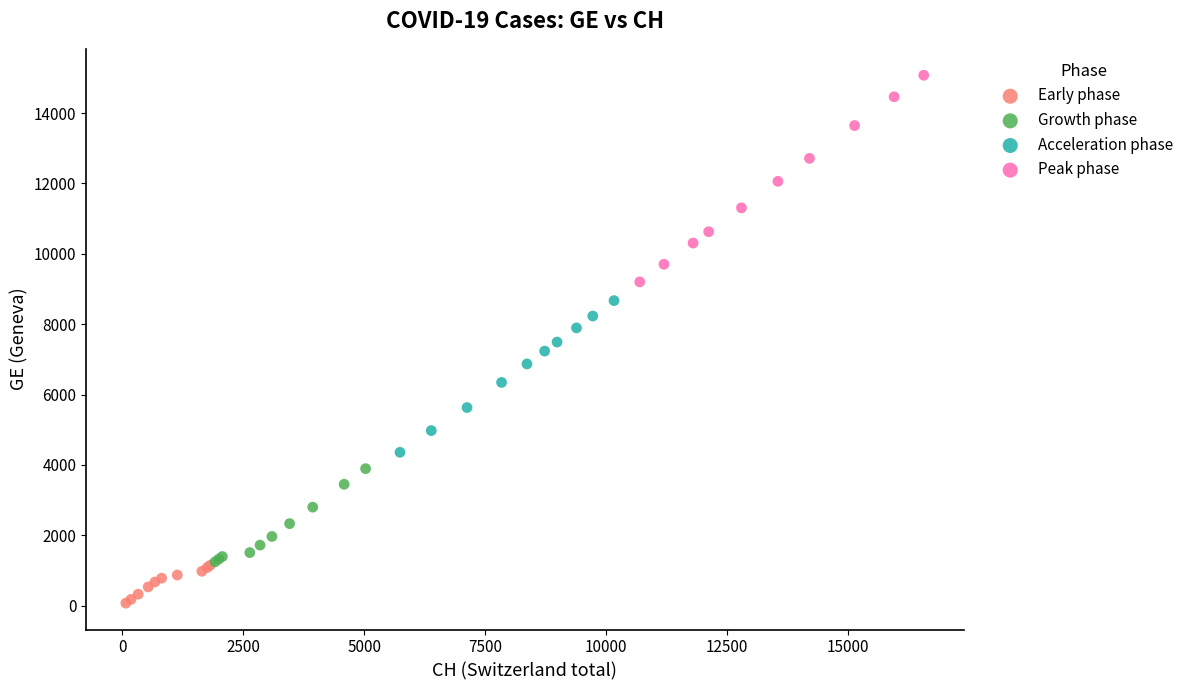

Which series has the widest spread of Y values?

Peak phase